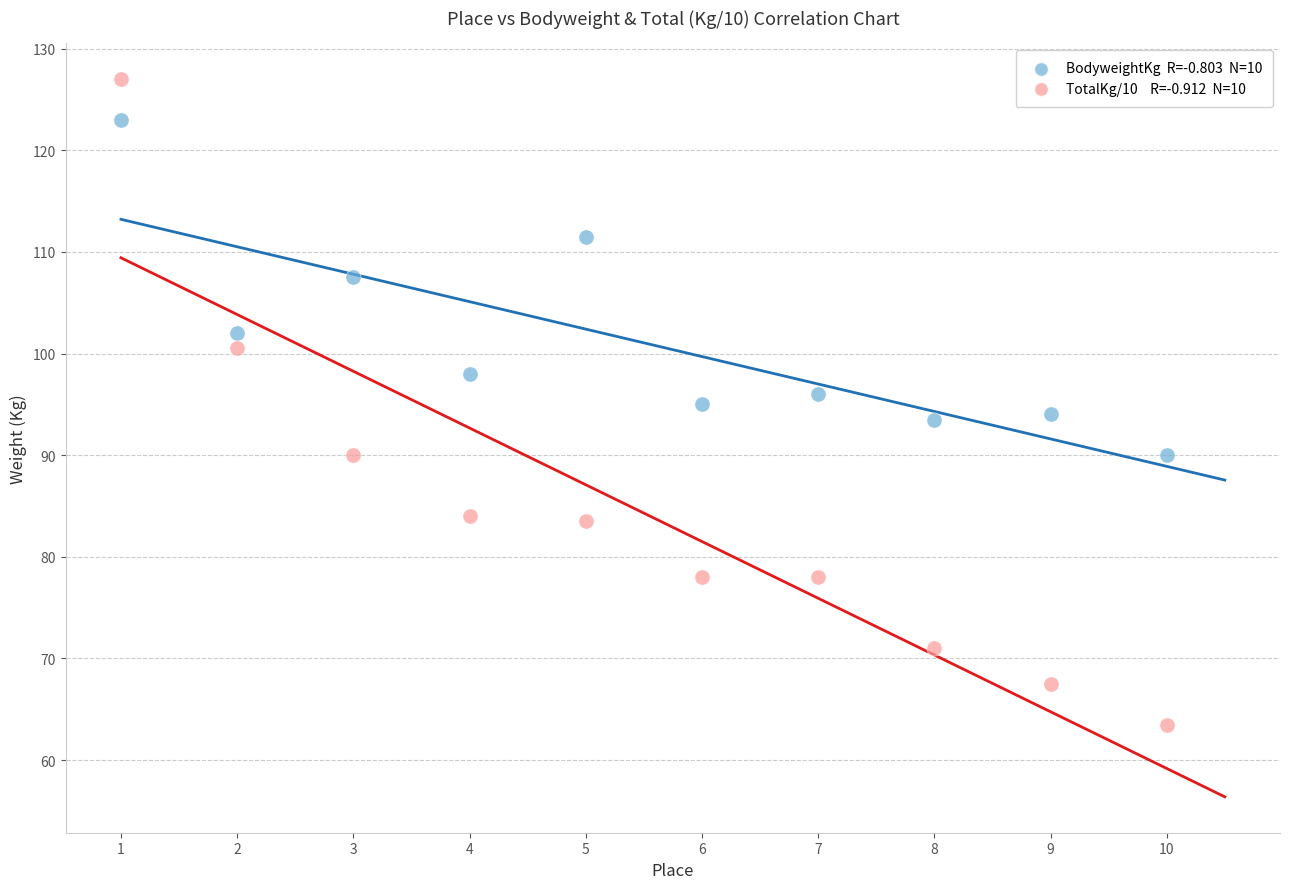

Across all data points, what is the range of Y values (max minus min)?

63.5